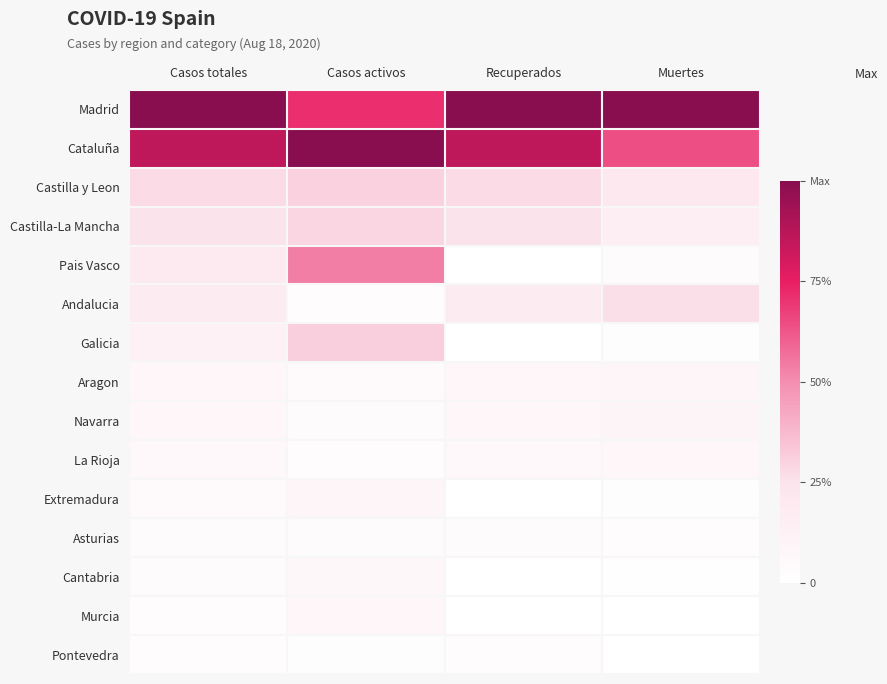

Reading left to right, extract all data points from this chart.

Madrid: Casos totales=1.0	Casos activos=0.7	Recuperados=1.0	Muertes=1.0
Cataluña: Casos totales=0.9	Casos activos=1.0	Recuperados=0.9	Muertes=0.6
Castilla y Leon: Casos totales=0.3	Casos activos=0.3	Recuperados=0.3	Muertes=0.2
Castilla-La Mancha: Casos totales=0.3	Casos activos=0.3	Recuperados=0.3	Muertes=0.2
Pais Vasco: Casos totales=0.2	Casos activos=0.5	Recuperados=0.0	Muertes=0.0
Andalucia: Casos totales=0.2	Casos activos=0.0	Recuperados=0.2	Muertes=0.3
Galicia: Casos totales=0.1	Casos activos=0.3	Recuperados=0.0	Muertes=0.0
Aragon: Casos totales=0.1	Casos activos=0.0	Recuperados=0.1	Muertes=0.1
Navarra: Casos totales=0.1	Casos activos=0.0	Recuperados=0.1	Muertes=0.1
La Rioja: Casos totales=0.1	Casos activos=0.0	Recuperados=0.1	Muertes=0.1
Extremadura: Casos totales=0.0	Casos activos=0.1	Recuperados=0.0	Muertes=0.0
Asturias: Casos totales=0.0	Casos activos=0.0	Recuperados=0.0	Muertes=0.0
Cantabria: Casos totales=0.0	Casos activos=0.1	Recuperados=0.0	Muertes=0.0
Murcia: Casos totales=0.0	Casos activos=0.1	Recuperados=0.0	Muertes=0.0
Pontevedra: Casos totales=0.0	Casos activos=0.0	Recuperados=0.0	Muertes=0.0